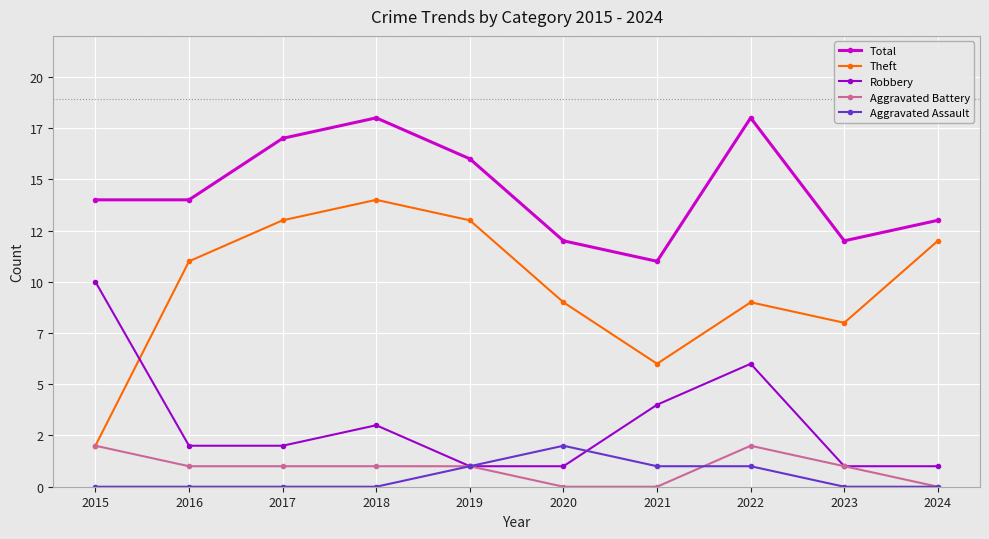

Does the chart have visible grid lines?

Yes